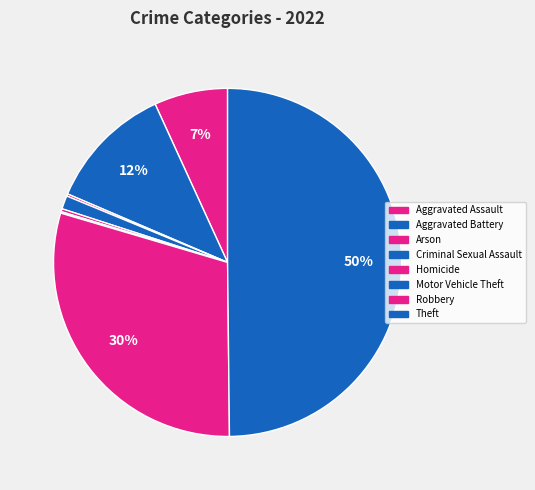

Does any single category account for the majority?

No